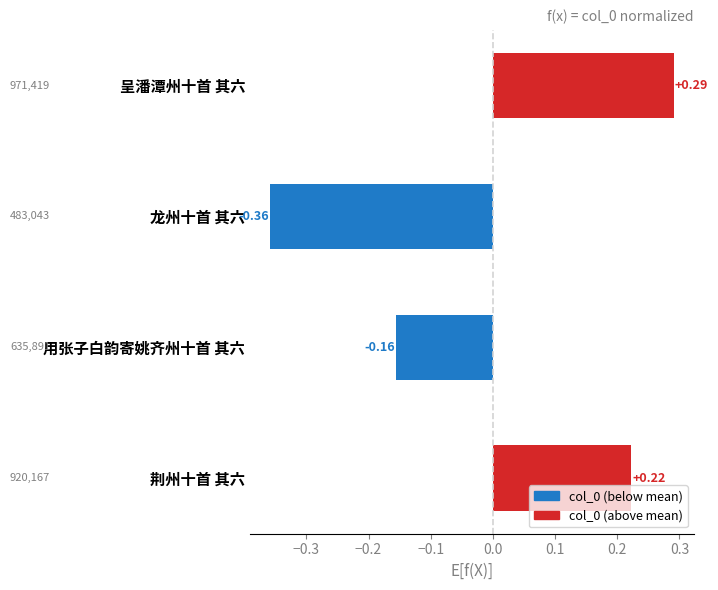

What is the difference between the second highest and second lowest values?

0.4